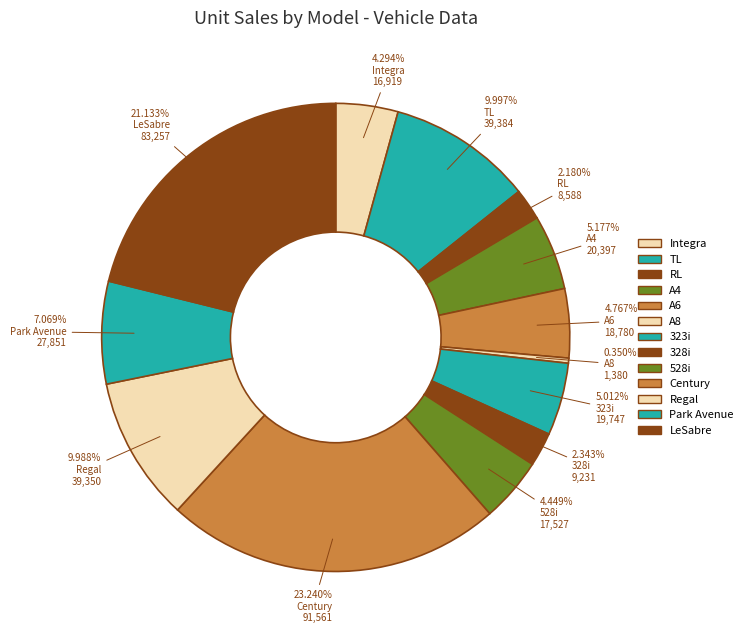

Approximately how many times larger is the value at 328i compared to 528i?

0.5